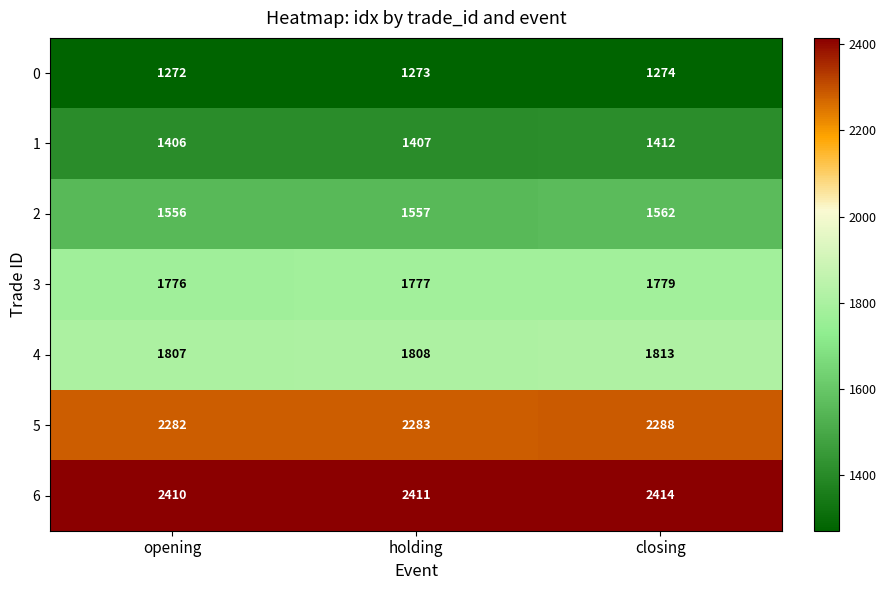

Is it true that 3 equals 1102 at closing?

False